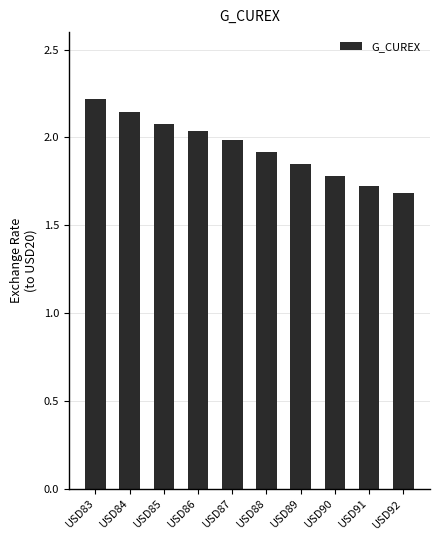

What is the ratio of the value at USD91 to the value at USD86?

0.8